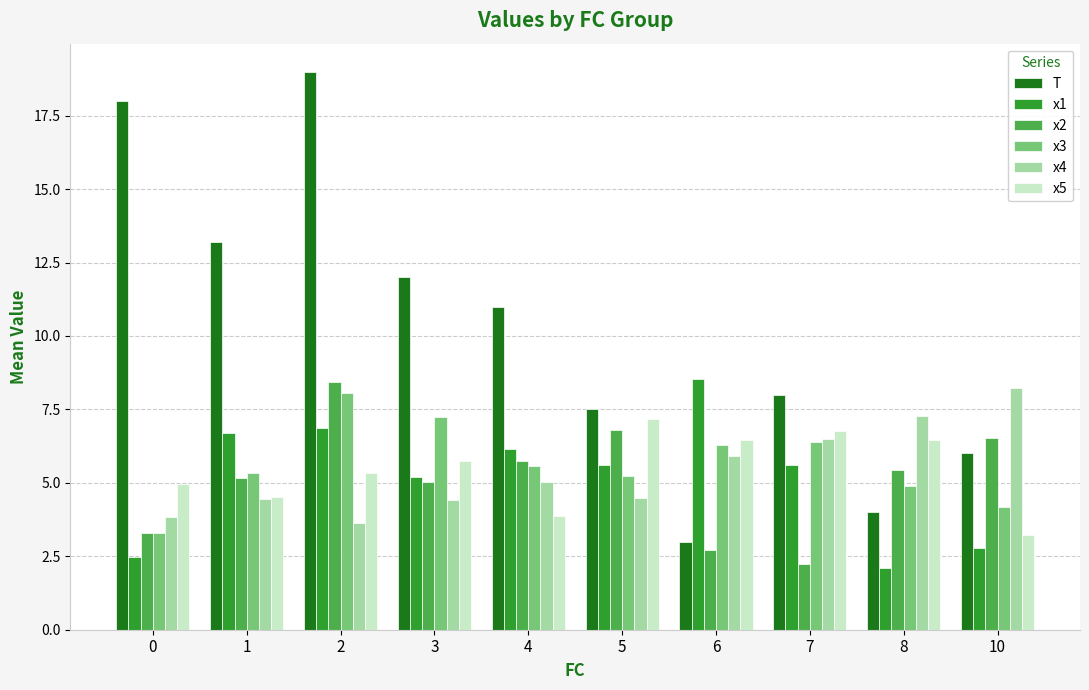

What is the minimum value for x2?

2.2